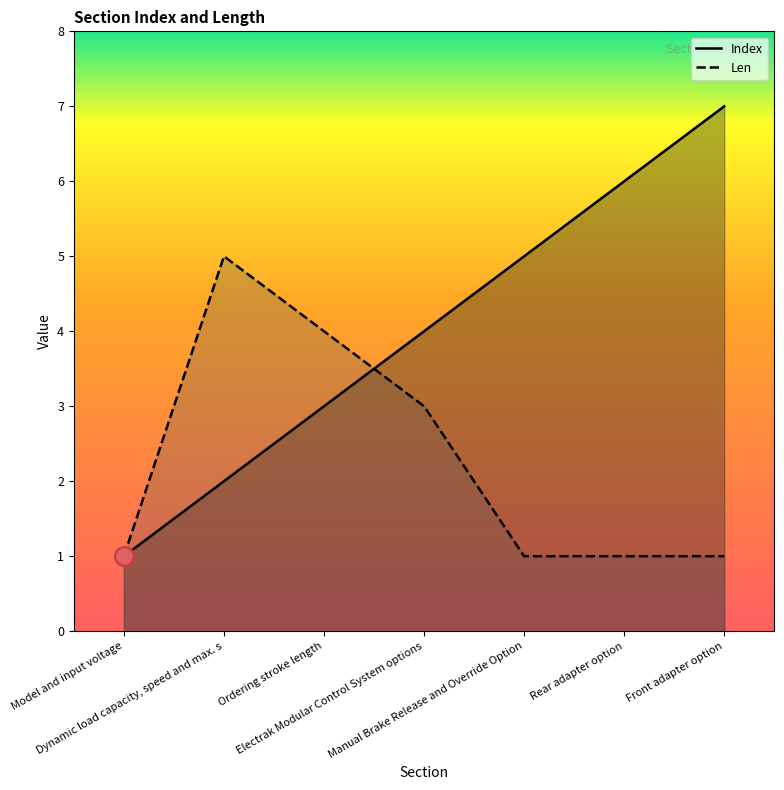

Which series has the largest total across all categories?

Index